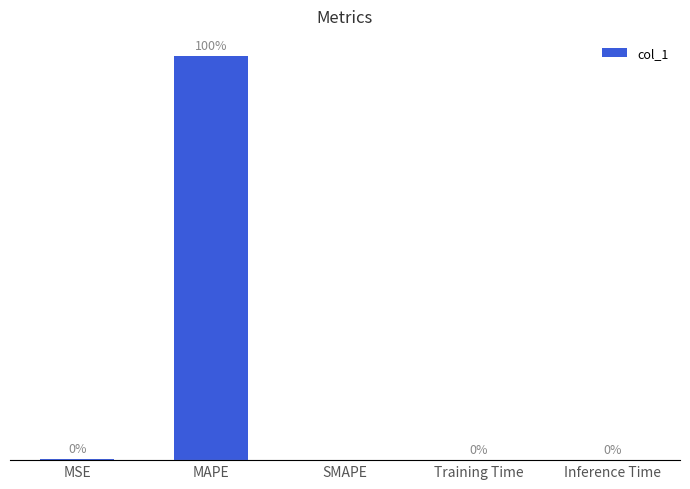

Which label corresponds to the largest value in the chart?

MAPE